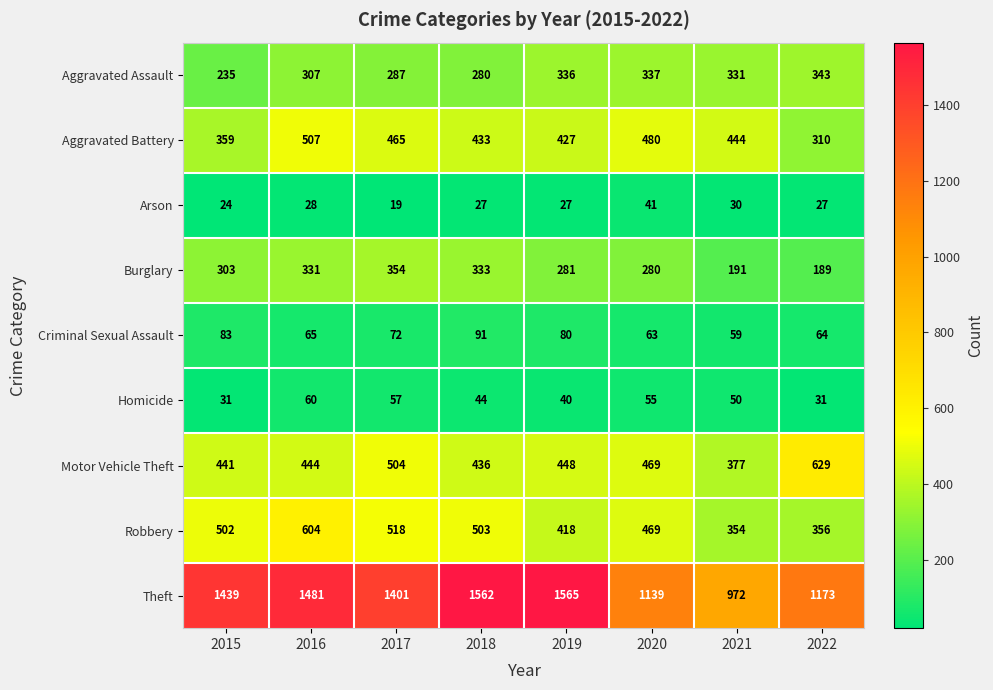

Between 2017 and 2022, which series saw the biggest shift?

Theft